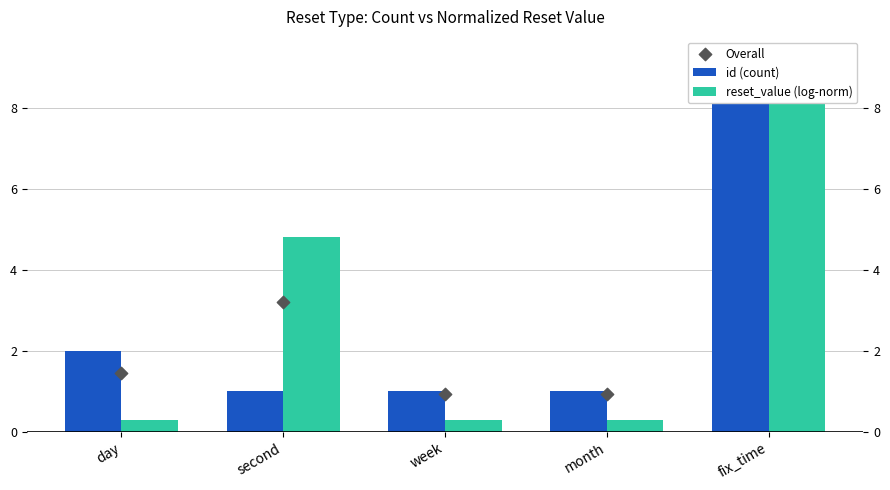

Which series has the largest total across all categories?

Overall